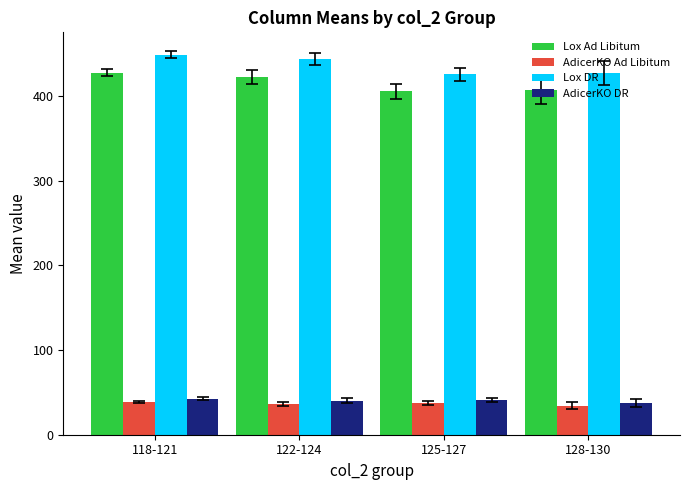

What is the spread (max minus min) of values at 118-121?

410.3